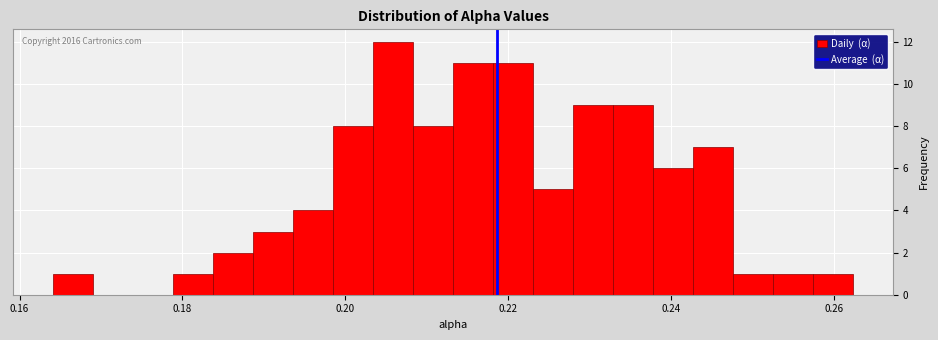

Read against the x-axis, roughly where is the centre of the tallest bar?

0.206